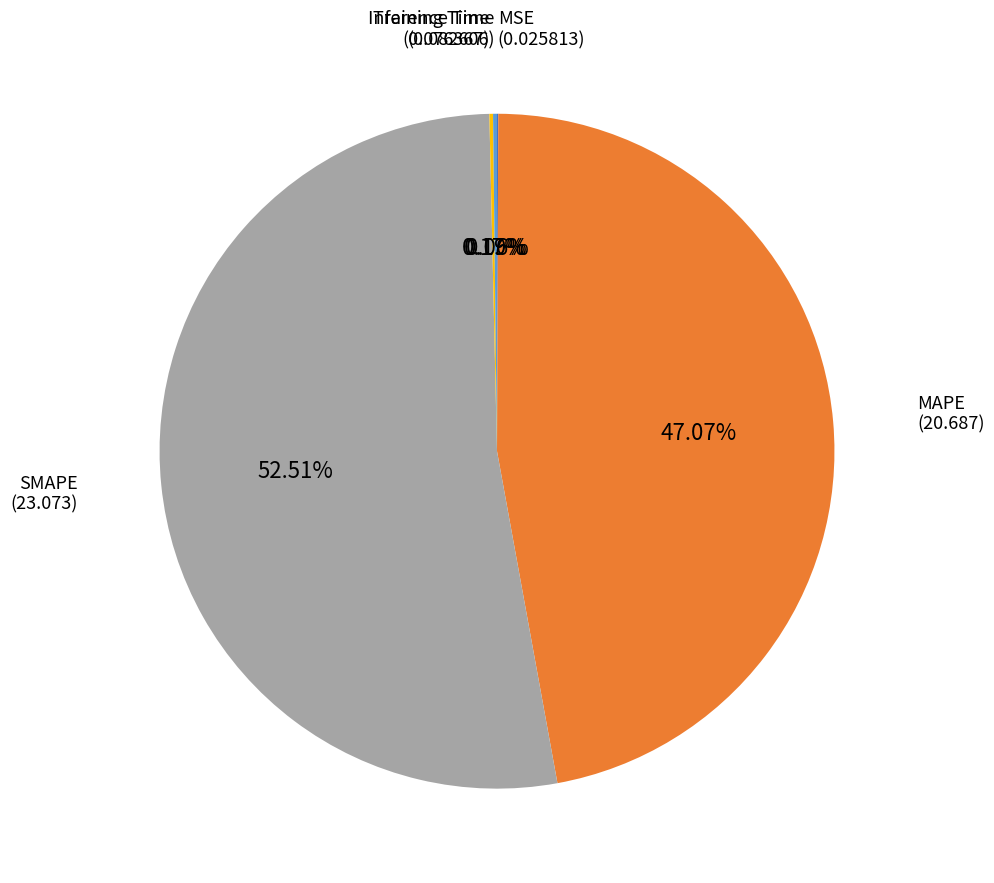

Does any single category account for the majority?

Yes